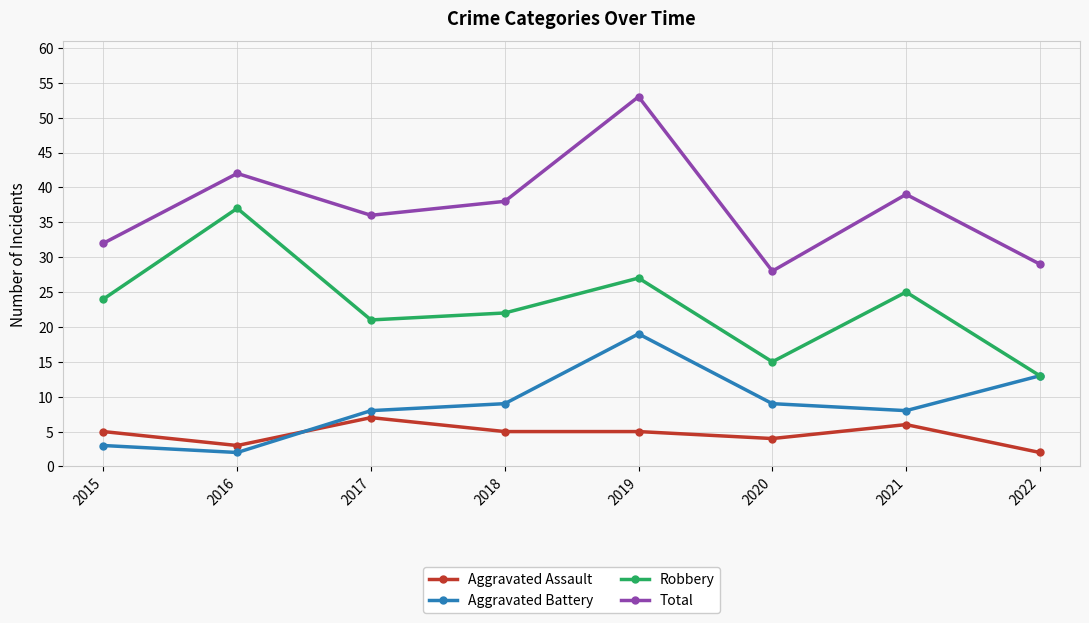

Is it true that Robbery equals 3 at 2022?

False